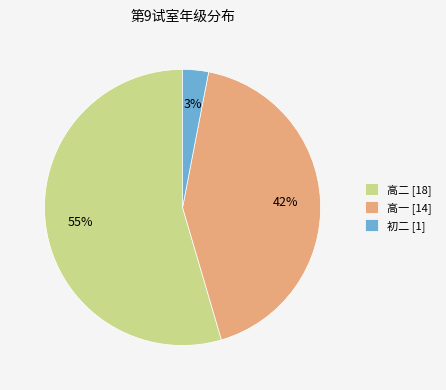

To the nearest percent, what is the average slice percentage?

33%